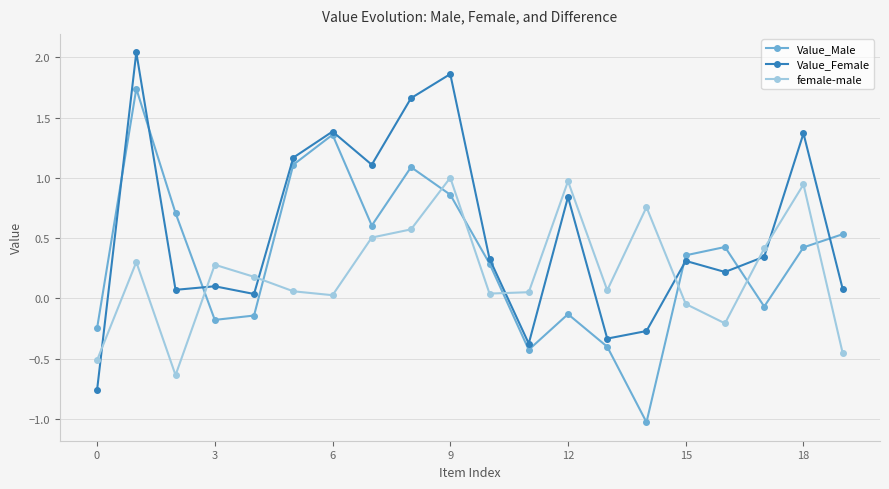

Which series has the largest total across all categories?

Value_Female